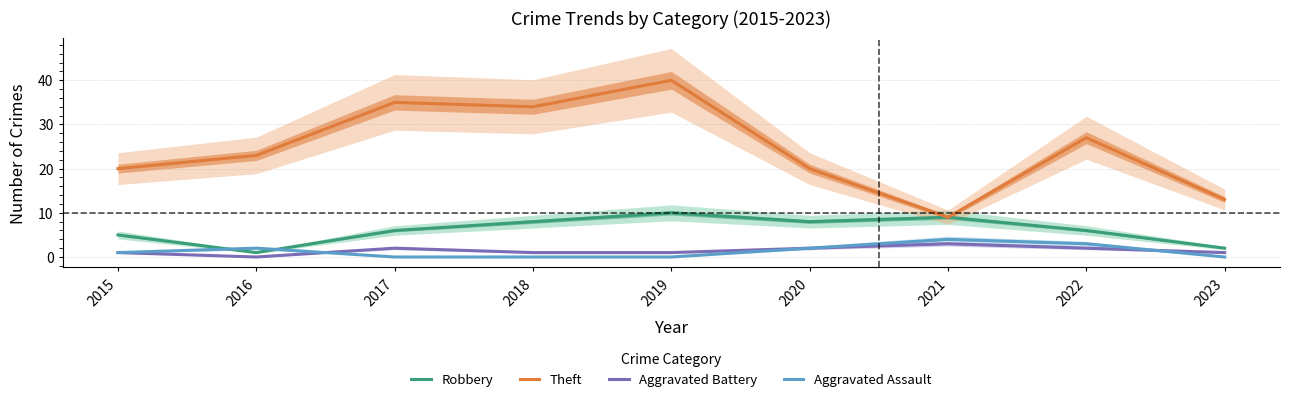

Which series has the widest spread of values?

Theft